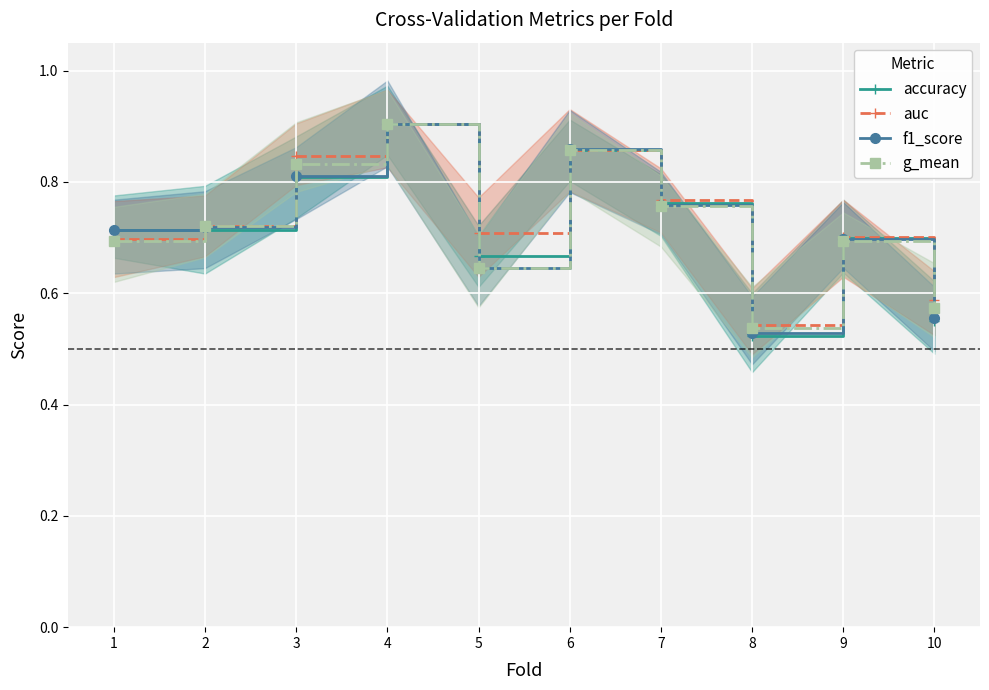

What is the sum of the g_mean values at 4 and 5?

1.6